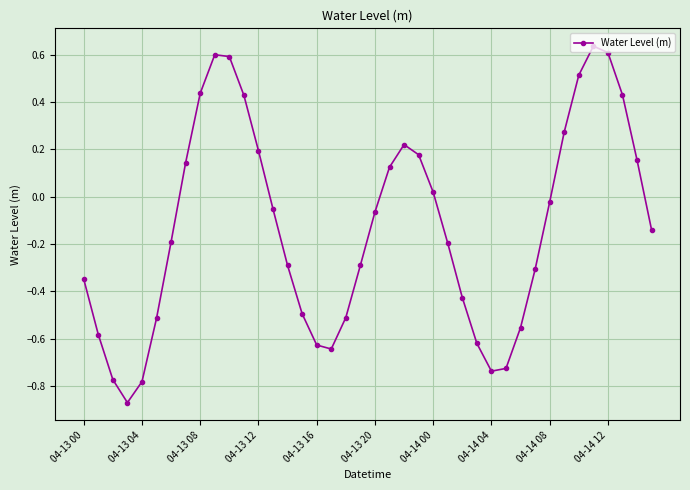

How many values are below 0?

24